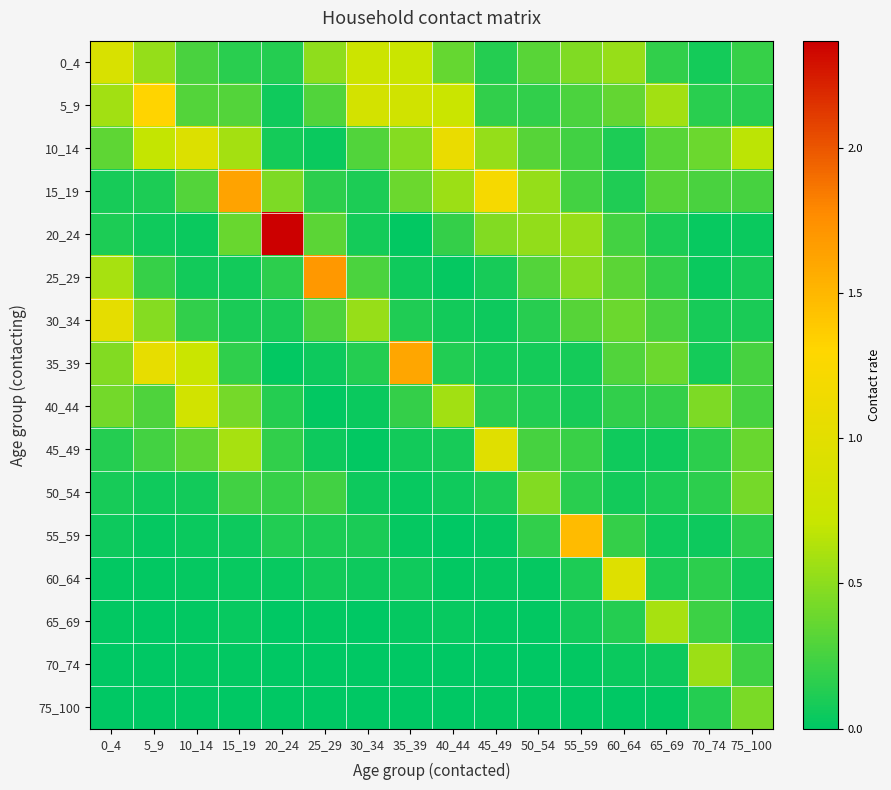

Reading right to left, what are all the values shown in this chart?

0_4: 75_100=0.2	70_74=0.1	65_69=0.2	60_64=0.5	55_59=0.5	50_54=0.3	45_49=0.1	40_44=0.4	35_39=0.7	30_34=0.8	25_29=0.5	20_24=0.1	15_19=0.2	10_14=0.3	5_9=0.5	0_4=0.9
5_9: 75_100=0.2	70_74=0.1	65_69=0.6	60_64=0.4	55_59=0.3	50_54=0.2	45_49=0.2	40_44=0.7	35_39=0.8	30_34=0.8	25_29=0.3	20_24=0.1	15_19=0.3	10_14=0.3	5_9=1.3	0_4=0.6
10_14: 75_100=0.7	70_74=0.4	65_69=0.3	60_64=0.1	55_59=0.2	50_54=0.3	45_49=0.5	40_44=1.1	35_39=0.5	30_34=0.3	25_29=0.0	20_24=0.1	15_19=0.6	10_14=0.9	5_9=0.7	0_4=0.3
15_19: 75_100=0.3	70_74=0.3	65_69=0.3	60_64=0.1	55_59=0.2	50_54=0.5	45_49=1.2	40_44=0.6	35_39=0.4	30_34=0.1	25_29=0.2	20_24=0.4	15_19=1.6	10_14=0.3	5_9=0.1	0_4=0.1
20_24: 75_100=0.0	70_74=0.0	65_69=0.1	60_64=0.2	55_59=0.5	50_54=0.5	45_49=0.5	40_44=0.2	35_39=0.0	30_34=0.1	25_29=0.3	20_24=2.4	15_19=0.4	10_14=0.0	5_9=0.1	0_4=0.1
25_29: 75_100=0.1	70_74=0.0	65_69=0.2	60_64=0.3	55_59=0.5	50_54=0.3	45_49=0.1	40_44=0.0	35_39=0.1	30_34=0.3	25_29=1.7	20_24=0.2	15_19=0.1	10_14=0.1	5_9=0.2	0_4=0.6
30_34: 75_100=0.1	70_74=0.1	65_69=0.3	60_64=0.4	55_59=0.3	50_54=0.1	45_49=0.1	40_44=0.1	35_39=0.1	30_34=0.5	25_29=0.3	20_24=0.1	15_19=0.1	10_14=0.2	5_9=0.5	0_4=1.0
35_39: 75_100=0.3	70_74=0.1	65_69=0.4	60_64=0.3	55_59=0.1	50_54=0.1	45_49=0.1	40_44=0.1	35_39=1.6	30_34=0.1	25_29=0.1	20_24=0.0	15_19=0.2	10_14=0.7	5_9=1.0	0_4=0.5
40_44: 75_100=0.3	70_74=0.5	65_69=0.2	60_64=0.2	55_59=0.1	50_54=0.1	45_49=0.1	40_44=0.6	35_39=0.2	30_34=0.0	25_29=0.0	20_24=0.1	15_19=0.4	10_14=0.8	5_9=0.3	0_4=0.4
45_49: 75_100=0.4	70_74=0.2	65_69=0.1	60_64=0.1	55_59=0.2	50_54=0.3	45_49=1.0	40_44=0.1	35_39=0.1	30_34=0.0	25_29=0.0	20_24=0.2	15_19=0.6	10_14=0.3	5_9=0.2	0_4=0.1
50_54: 75_100=0.4	70_74=0.2	65_69=0.1	60_64=0.1	55_59=0.1	50_54=0.5	45_49=0.1	40_44=0.1	35_39=0.0	30_34=0.0	25_29=0.2	20_24=0.2	15_19=0.2	10_14=0.1	5_9=0.1	0_4=0.1
55_59: 75_100=0.2	70_74=0.1	65_69=0.1	60_64=0.2	55_59=1.5	50_54=0.2	45_49=0.0	40_44=0.0	35_39=0.0	30_34=0.1	25_29=0.1	20_24=0.1	15_19=0.0	10_14=0.0	5_9=0.0	0_4=0.0
60_64: 75_100=0.1	70_74=0.2	65_69=0.1	60_64=1.0	55_59=0.1	50_54=0.0	45_49=0.0	40_44=0.0	35_39=0.1	30_34=0.0	25_29=0.1	20_24=0.0	15_19=0.0	10_14=0.0	5_9=0.0	0_4=0.0
65_69: 75_100=0.1	70_74=0.2	65_69=0.6	60_64=0.1	55_59=0.1	50_54=0.0	45_49=0.0	40_44=0.0	35_39=0.0	30_34=0.0	25_29=0.0	20_24=0.0	15_19=0.0	10_14=0.0	5_9=0.0	0_4=0.0
70_74: 75_100=0.2	70_74=0.6	65_69=0.0	60_64=0.0	55_59=0.0	50_54=0.0	45_49=0.0	40_44=0.0	35_39=0.0	30_34=0.0	25_29=0.0	20_24=0.0	15_19=0.0	10_14=0.0	5_9=0.0	0_4=0.0
75_100: 75_100=0.4	70_74=0.1	65_69=0.0	60_64=0.0	55_59=0.0	50_54=0.0	45_49=0.0	40_44=0.0	35_39=0.0	30_34=0.0	25_29=0.0	20_24=0.0	15_19=0.0	10_14=0.0	5_9=0.0	0_4=0.0